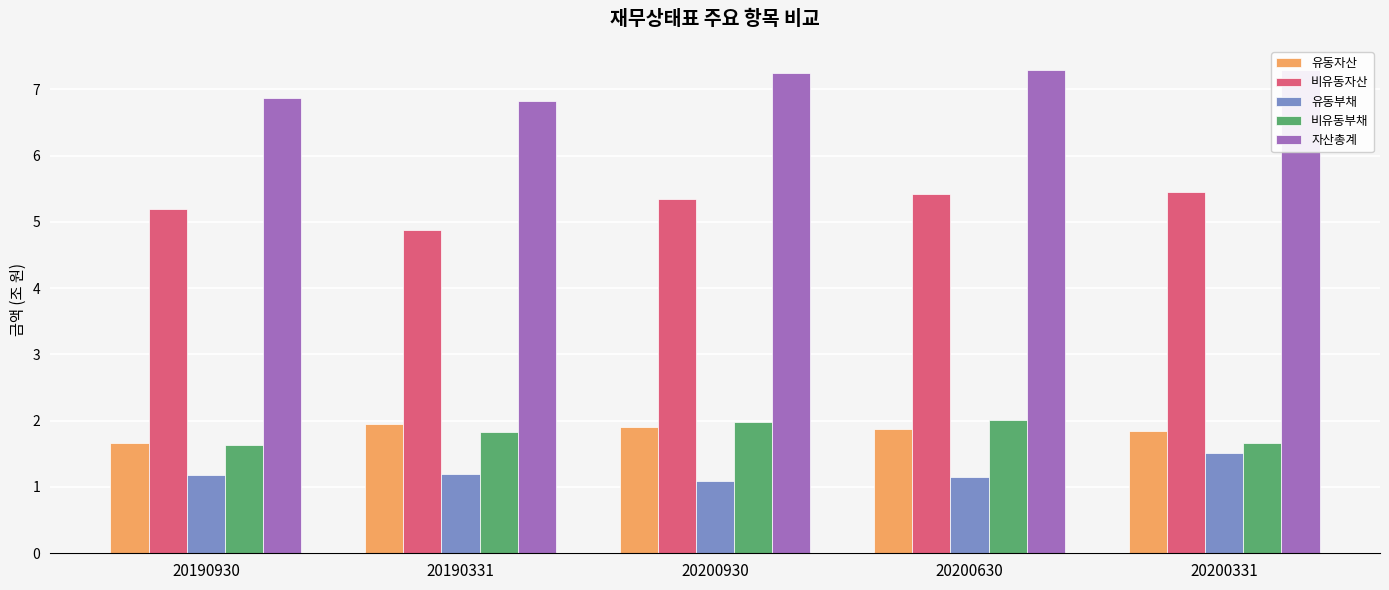

Is it true that 비유동자산 equals 4.9 at 20190331?

True